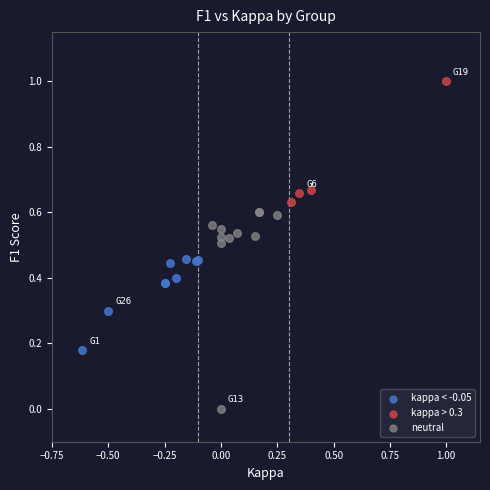

Which series contains the highest Y value?

kappa > 0.3